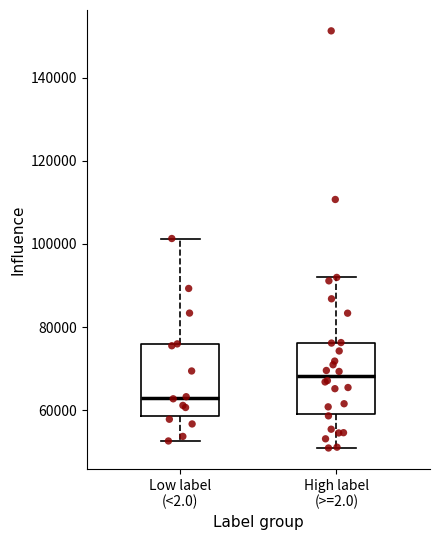

Which box has the highest median line?

High label (>=2.0)